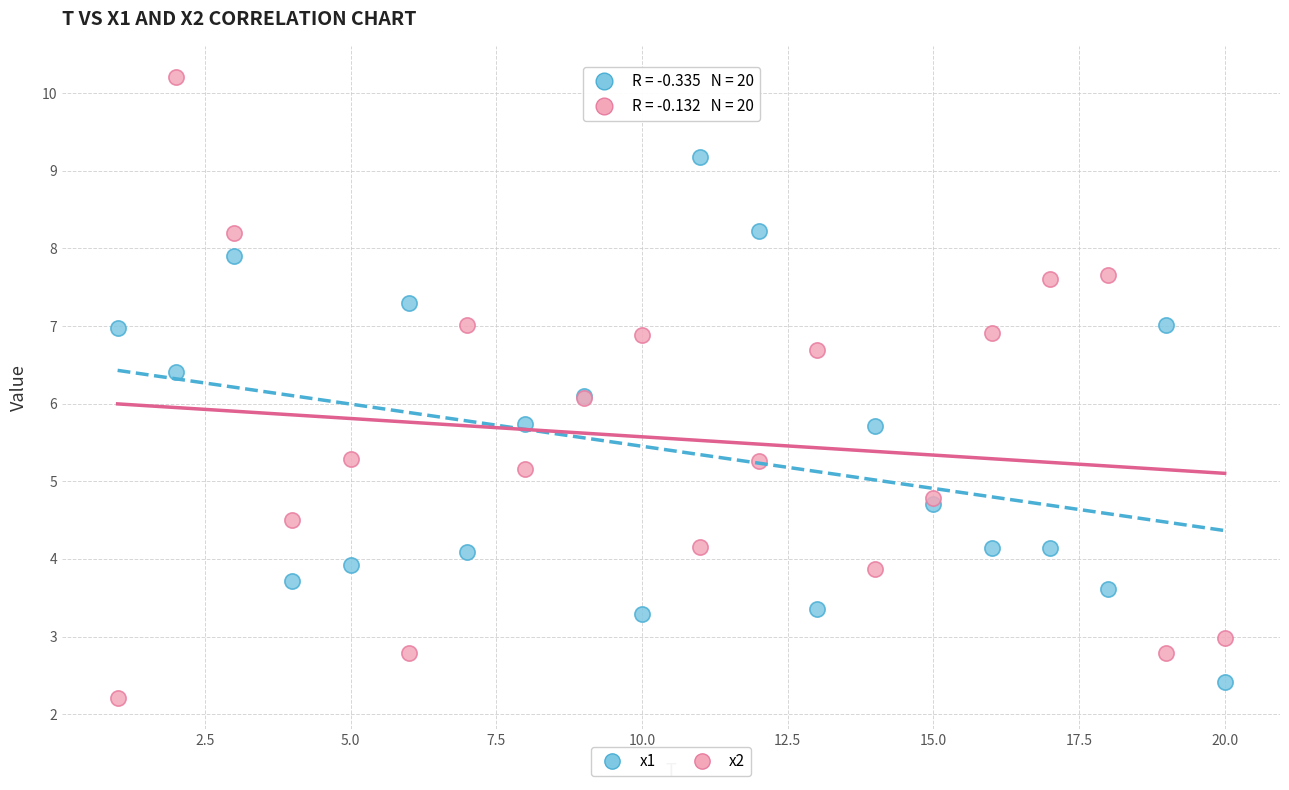

Which series contains the highest Y value?

x2